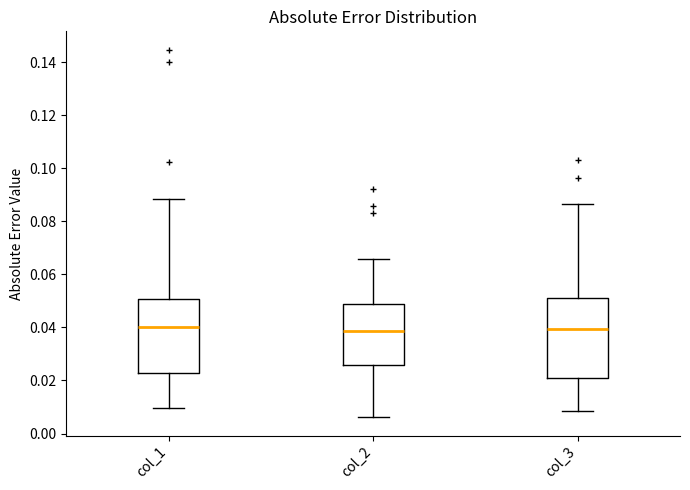

Reading left to right, transcribe this box plot: for each box, give where its median line is, the range the box spans, and where its two whiskers end, as read against the y-axis. The values are not printed on the chart, so give them approximately, as read against the axis.

col_1: median 0.040, box 0.022 to 0.050, whiskers 0.010 to 0.088
col_2: median 0.038, box 0.026 to 0.048, whiskers 0.006 to 0.066
col_3: median 0.040, box 0.022 to 0.052, whiskers 0.008 to 0.086